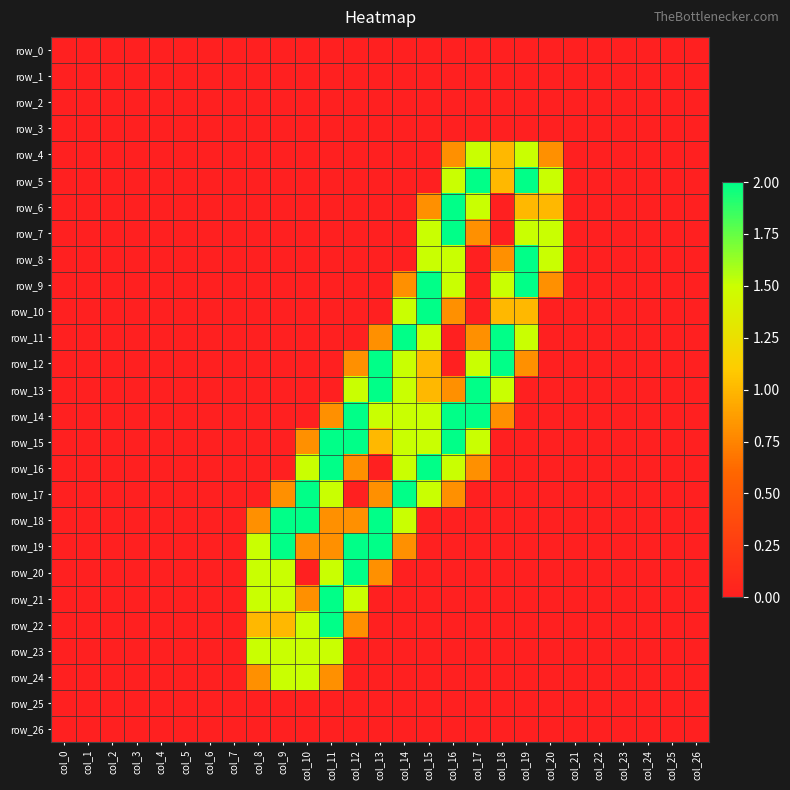

What is the total value across all series at col_15?

17.8